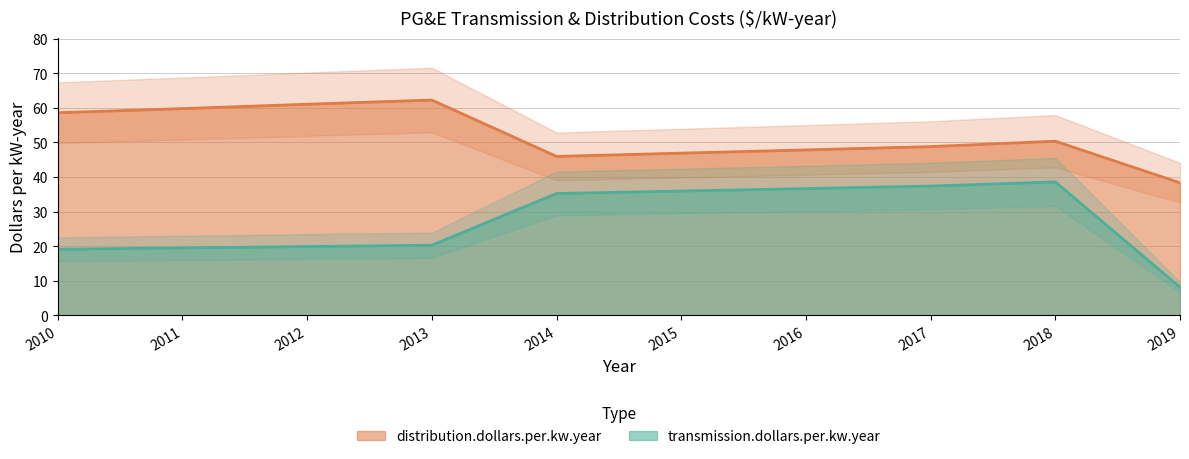

Is it true that distribution.dollars.per.kw.year equals 74.2 at 2015?

False